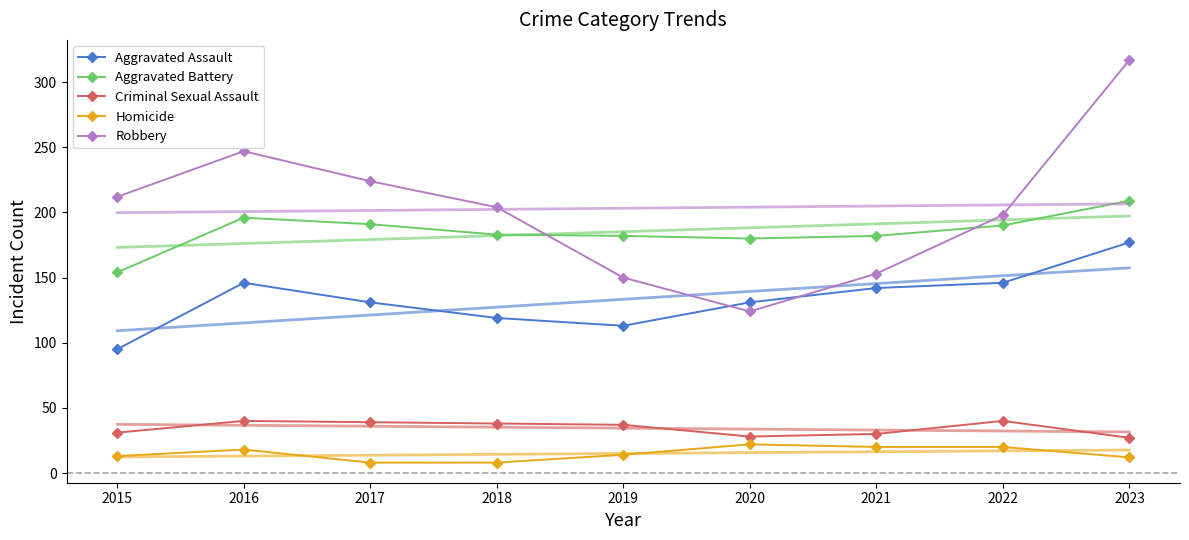

What is the spread (max minus min) of values at 2022?

178